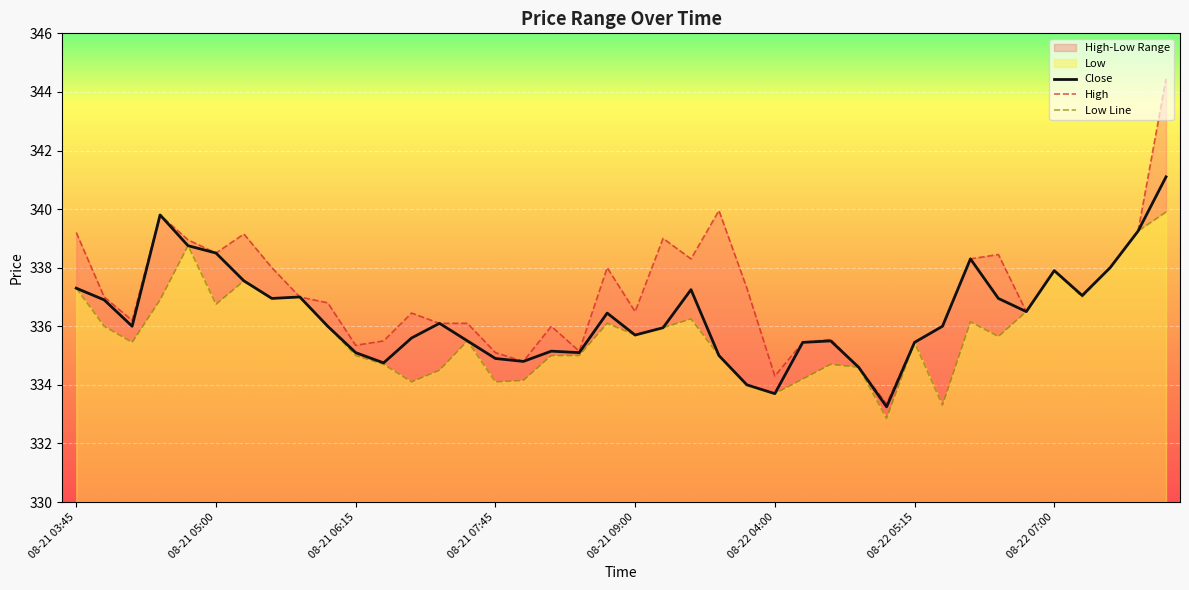

What is the difference between the second highest and second lowest values in the Close series?

6.1